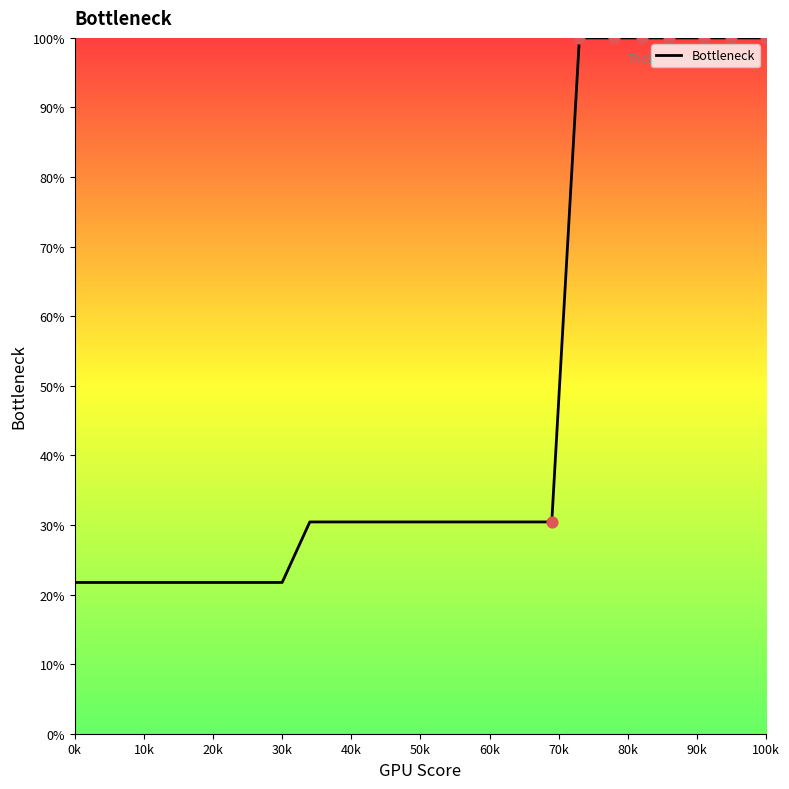

What is the greatest value displayed?

100.0